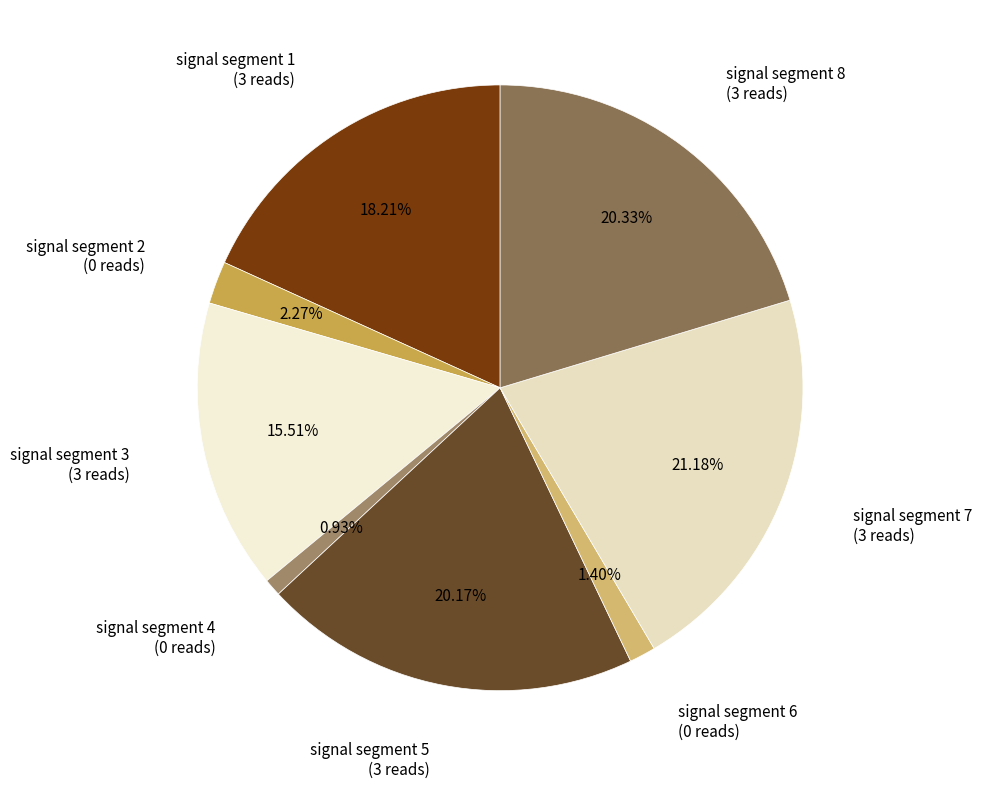

What is the largest slice in the pie chart?

signal segment 7